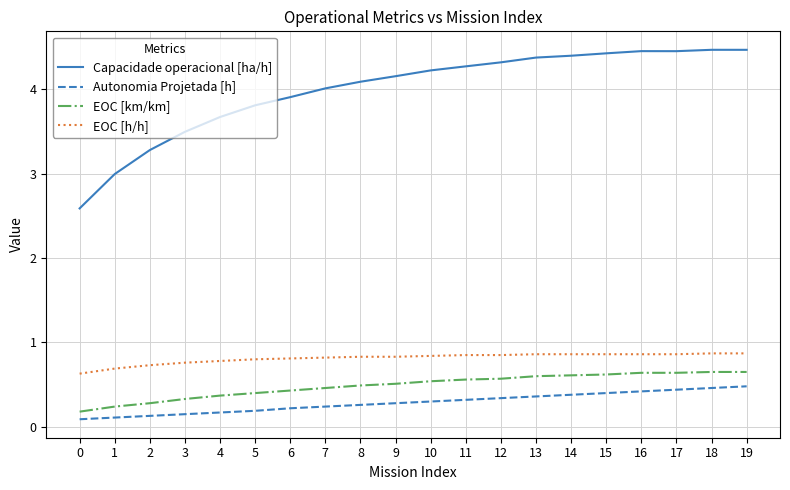

What is the difference between the maximum and minimum values in the Autonomia Projetada [h] series?

0.4